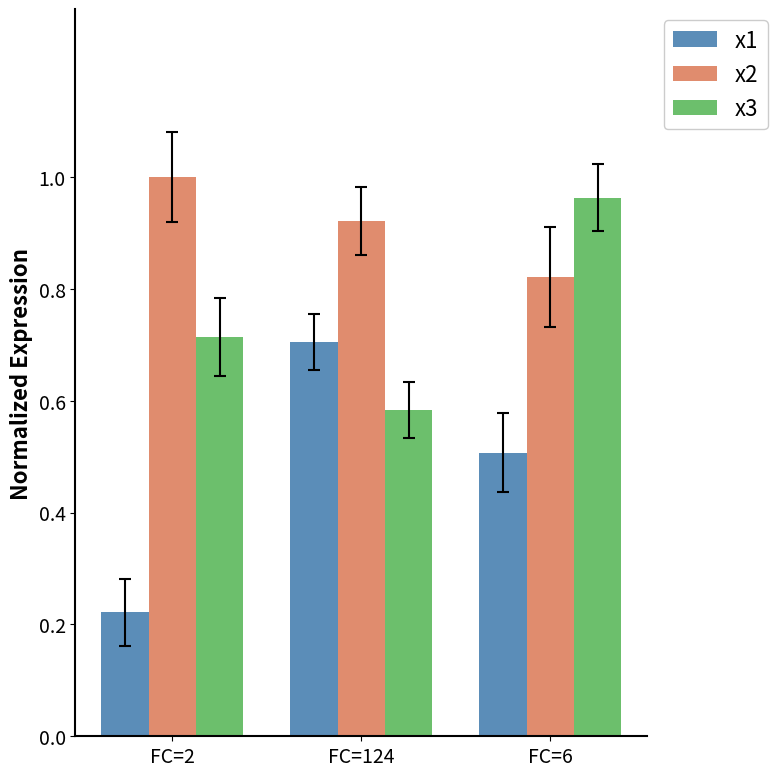

At which category does the chart reach its minimum across all series?

FC=2